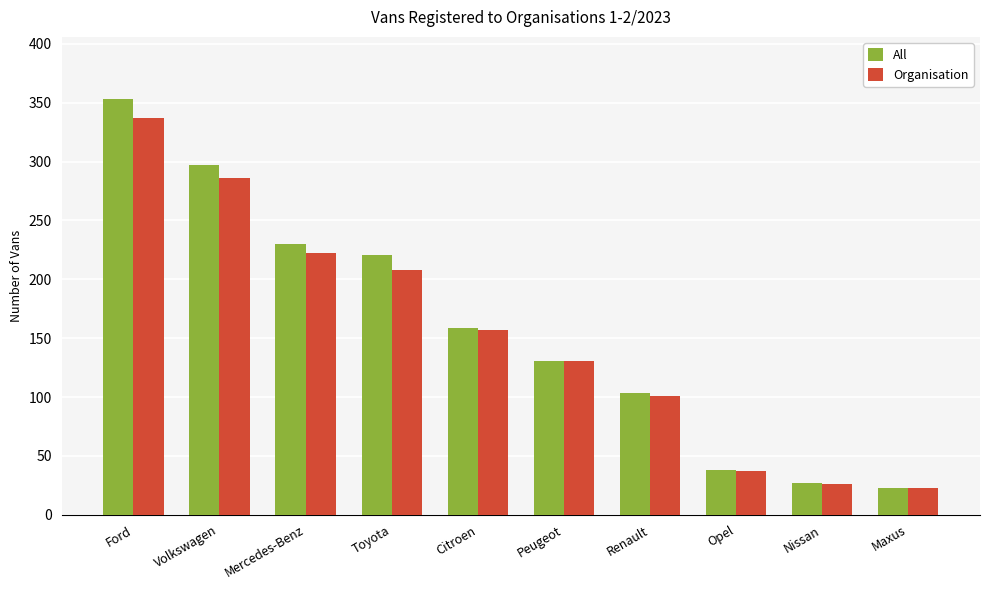

The Organisation series shows 135 at Mercedes-Benz. True or false?

False